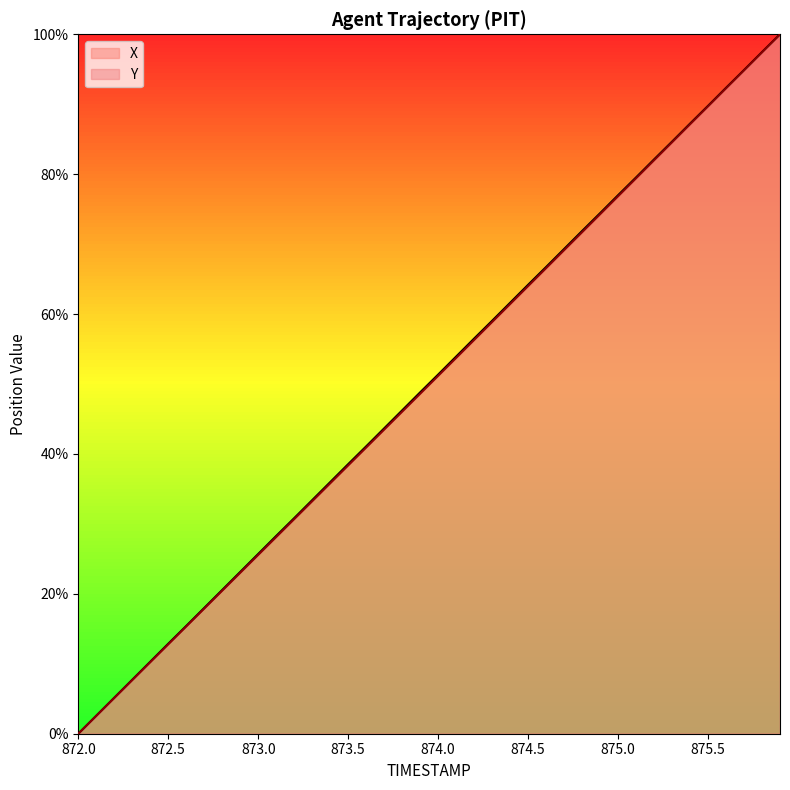

At which label does X first exceed 51?

874.0